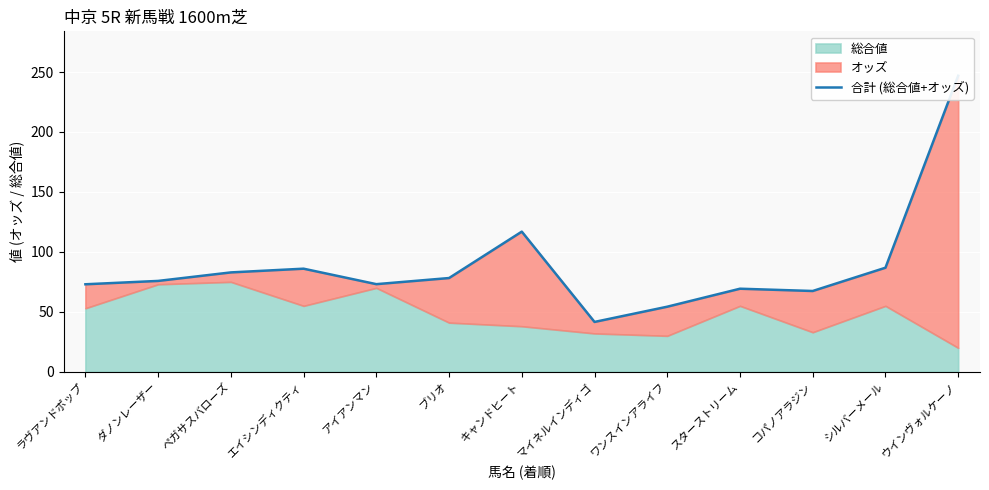

What is the difference between the maximum and minimum values?

205.3